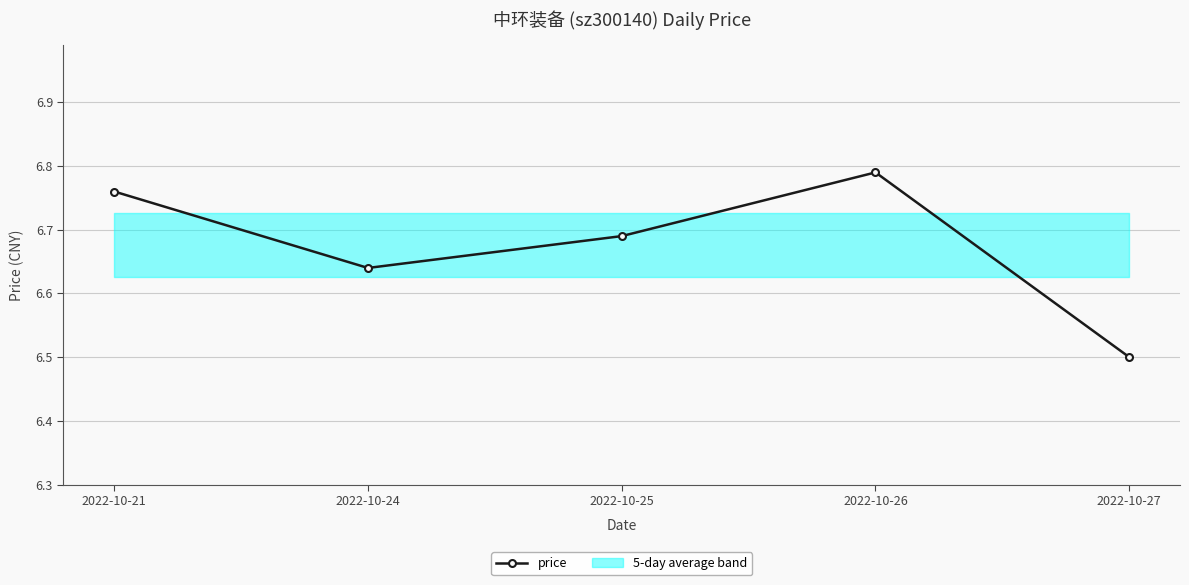

Rank the categories by value from highest to lowest.

2022-10-26, 2022-10-21, 2022-10-25, 2022-10-24, 2022-10-27